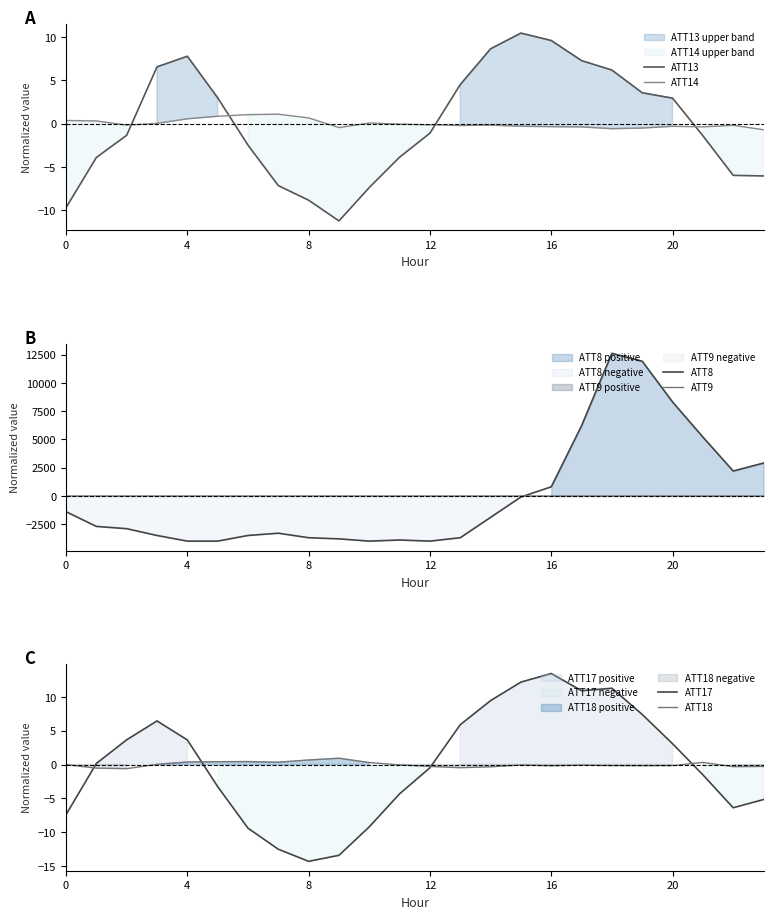

Is it true that ATT17 equals -9.2 at 10?

True